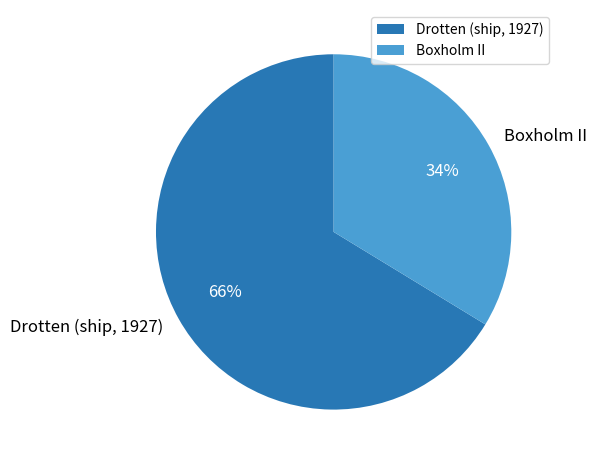

Which has a higher value, Boxholm II or Drotten (ship, 1927)?

Drotten (ship, 1927)